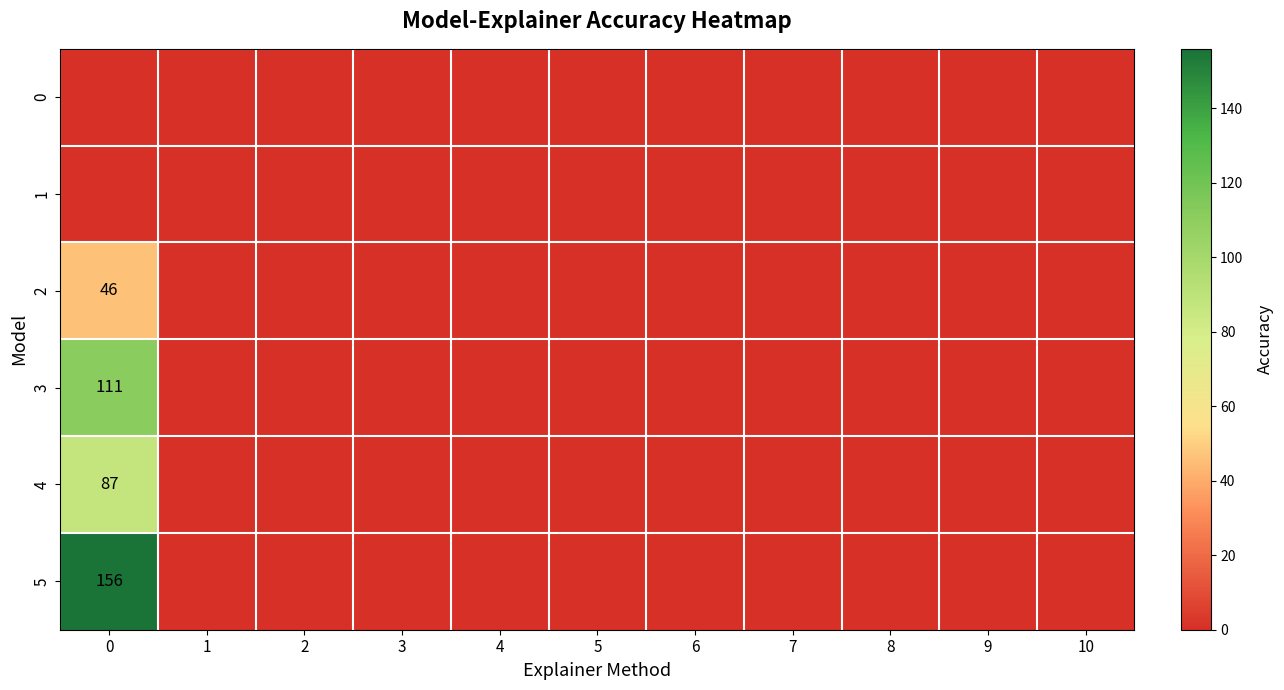

Rank the series at 1 from highest to lowest value.

0, 1, 2, 3, 4, 5